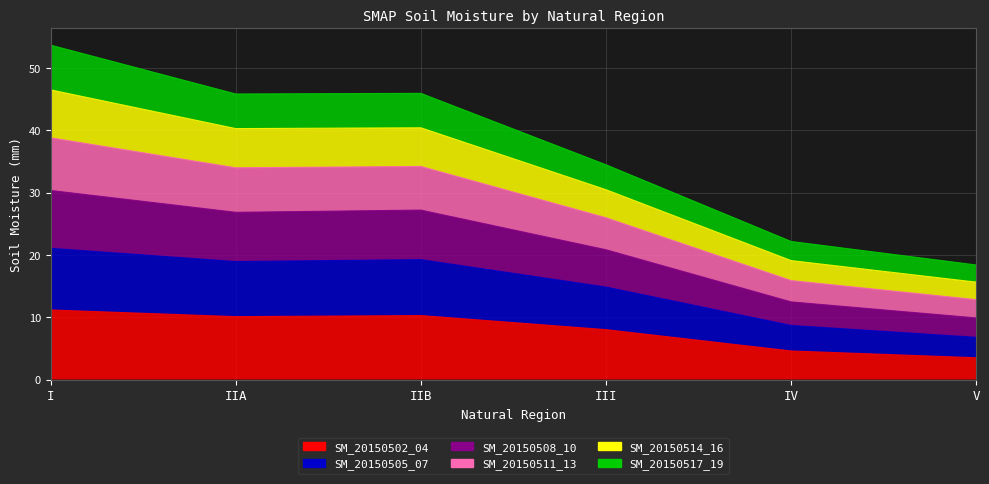

True or false: SM_20150508_10 and SM_20150502_04 intersect in this chart.

False